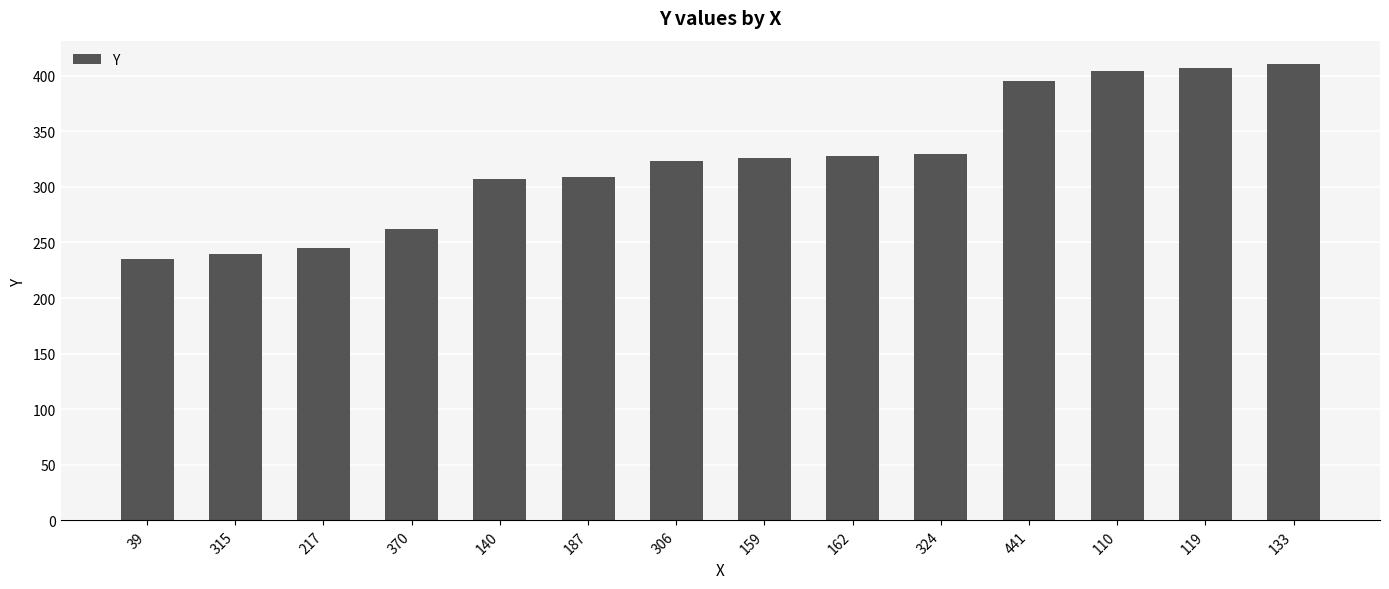

True or false: the data shows 537 at 140.

False